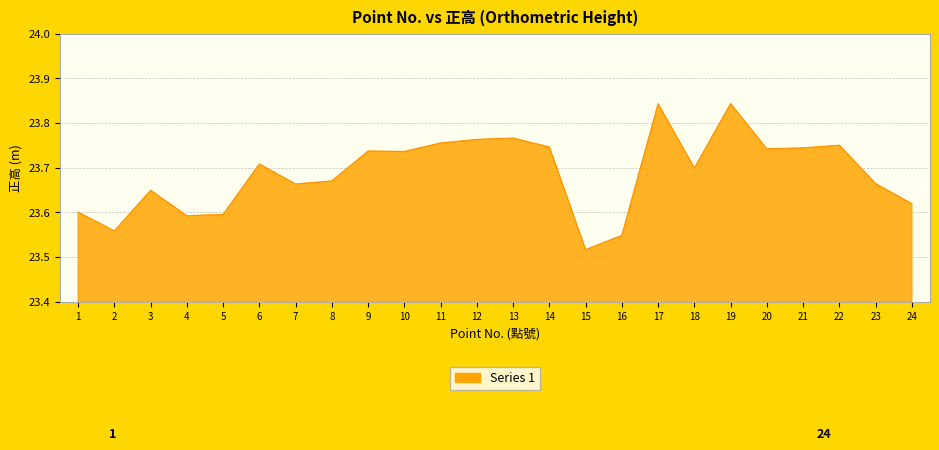

What is the ratio of the value at 20 to the value at 22?

1.0